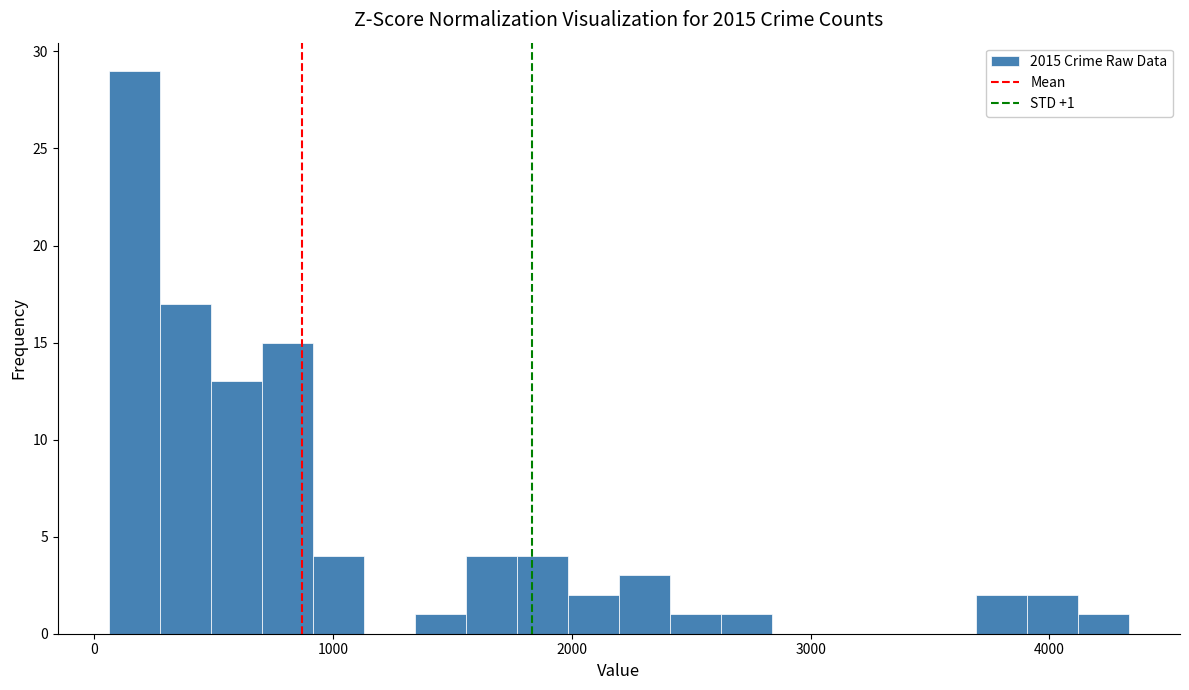

Around what value on the x-axis is the tallest bar? Give the approximate position of its centre, as read against the axis.

200